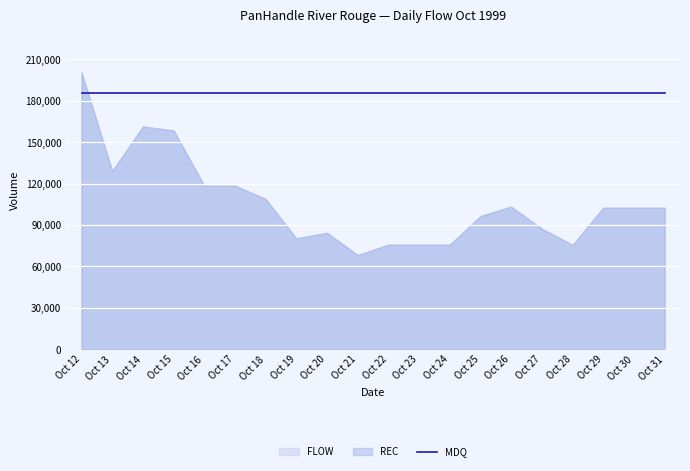

Reading right to left, extract all data points from this chart.

REC: Oct 31=102570	Oct 30=102570	Oct 29=102570	Oct 28=75586	Oct 27=87334	Oct 26=103326	Oct 25=96537	Oct 24=75776	Oct 23=75776	Oct 22=75776	Oct 21=68264	Oct 20=84406	Oct 19=80290	Oct 18=108865	Oct 17=118533	Oct 16=118533	Oct 15=158575	Oct 14=161399	Oct 13=129162	Oct 12=200692
FLOW: Oct 31=102570	Oct 30=102570	Oct 29=102570	Oct 28=75586	Oct 27=87334	Oct 26=103326	Oct 25=96537	Oct 24=75776	Oct 23=75776	Oct 22=75776	Oct 21=68264	Oct 20=84406	Oct 19=80290	Oct 18=108865	Oct 17=118533	Oct 16=118533	Oct 15=158575	Oct 14=161399	Oct 13=129162	Oct 12=200692
MDQ: Oct 31=186000	Oct 30=186000	Oct 29=186000	Oct 28=186000	Oct 27=186000	Oct 26=186000	Oct 25=186000	Oct 24=186000	Oct 23=186000	Oct 22=186000	Oct 21=186000	Oct 20=186000	Oct 19=186000	Oct 18=186000	Oct 17=186000	Oct 16=186000	Oct 15=186000	Oct 14=186000	Oct 13=186000	Oct 12=186000